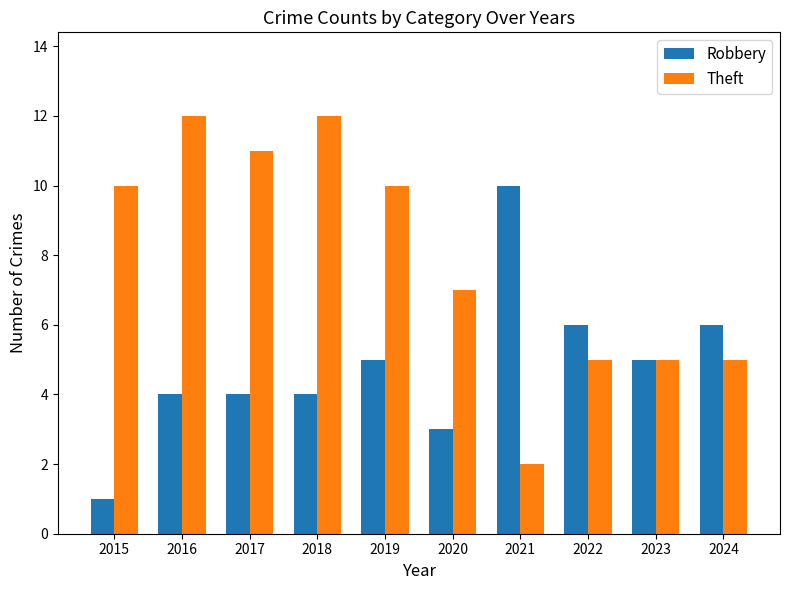

What is the difference between the maximum and second lowest values in the Robbery series?

7